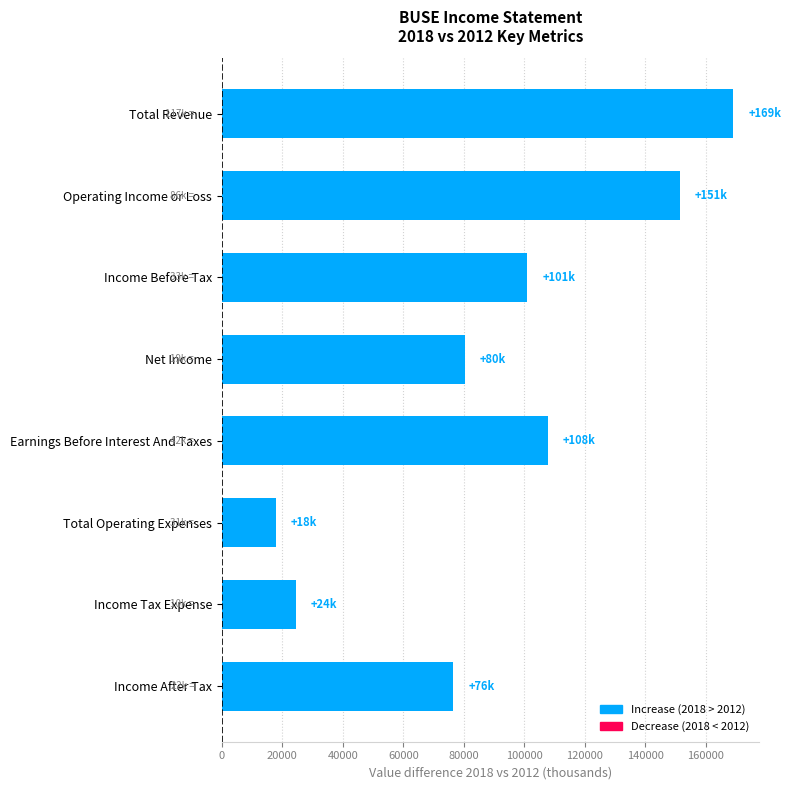

Where does the 2012 series first go above 32900?

Total Revenue